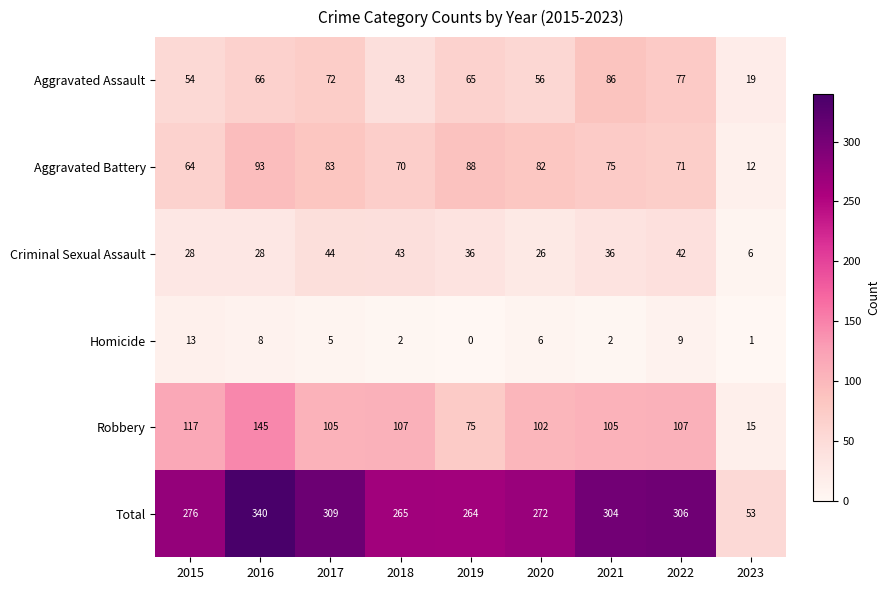

Between 2015 and 2018, which series saw the biggest shift?

Criminal Sexual Assault